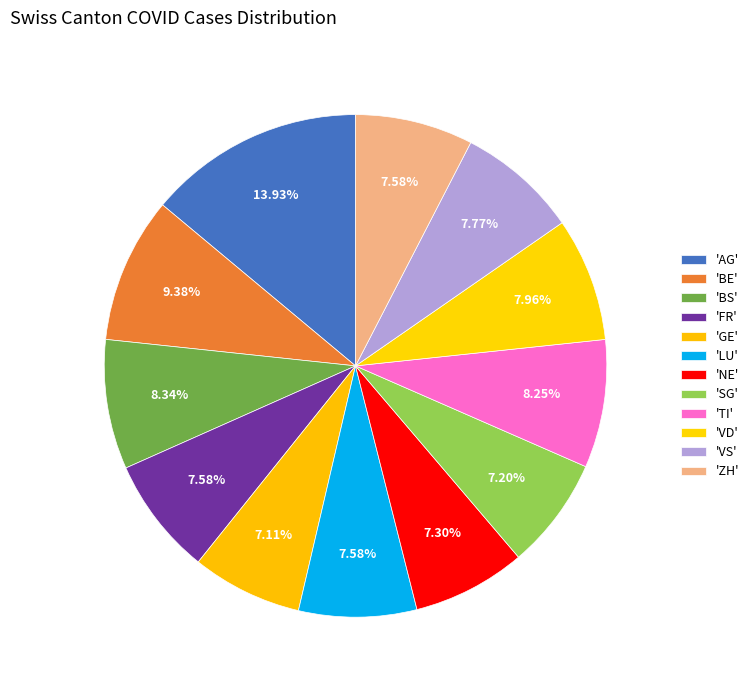

How many slices are in this pie chart?

12